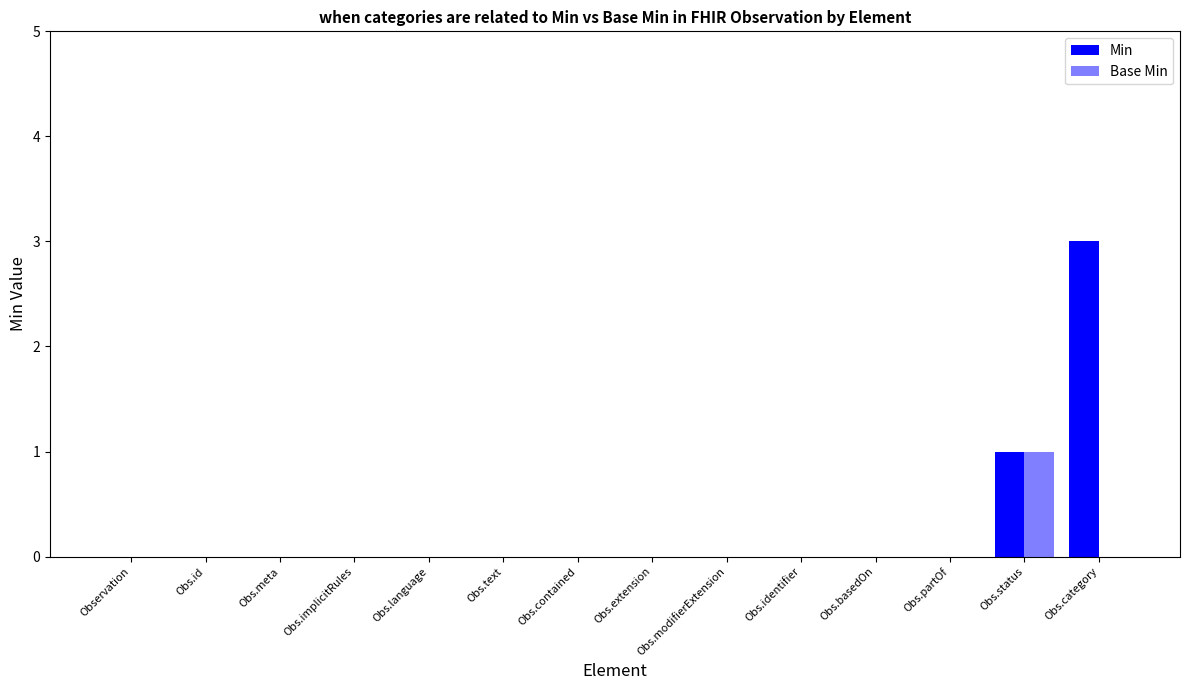

Are the bars horizontal?

No